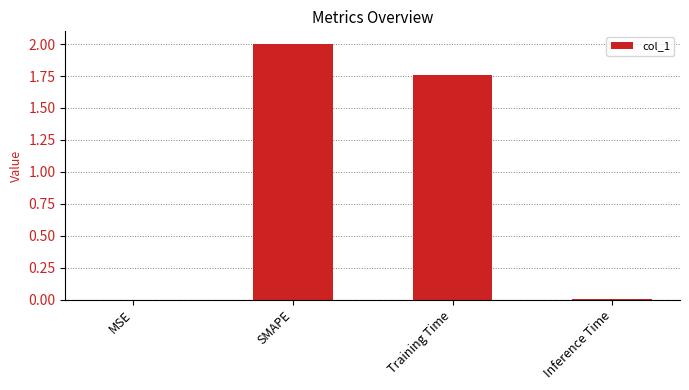

The value at MSE is 0.0. True or false?

True